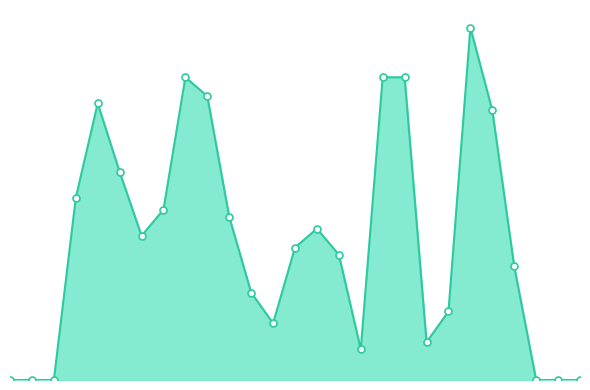

True or false: the data shows 5.5 at 5.

True